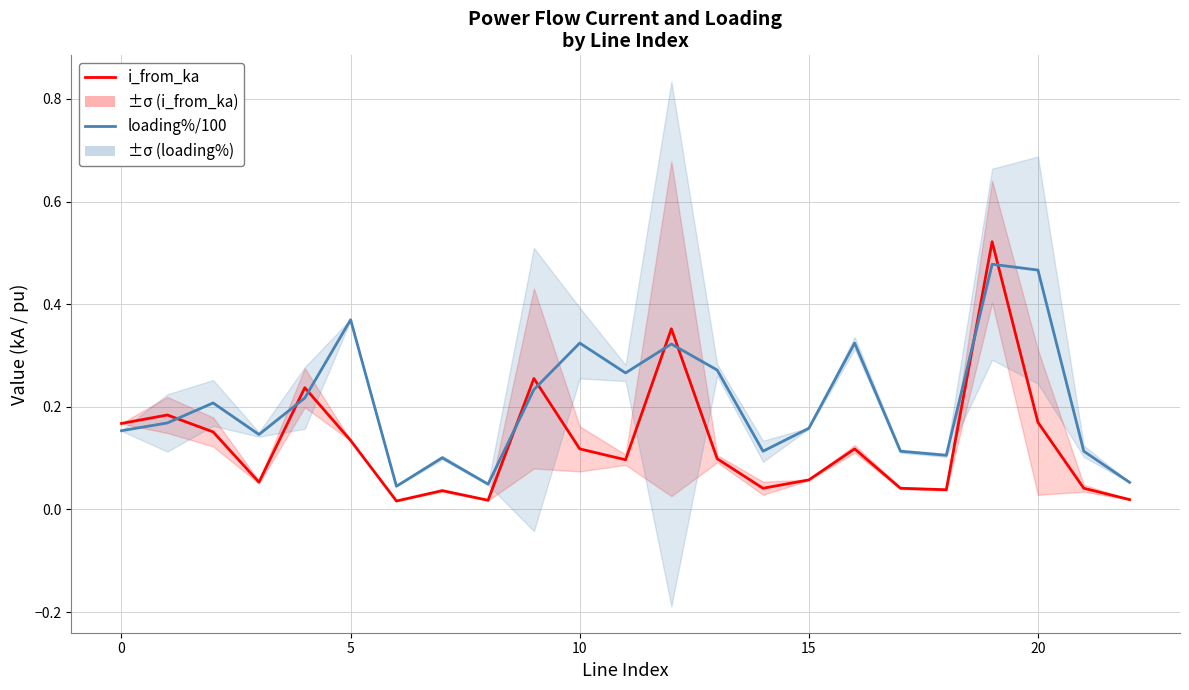

How many loading_percent/100 values are between 0 and 1?

23